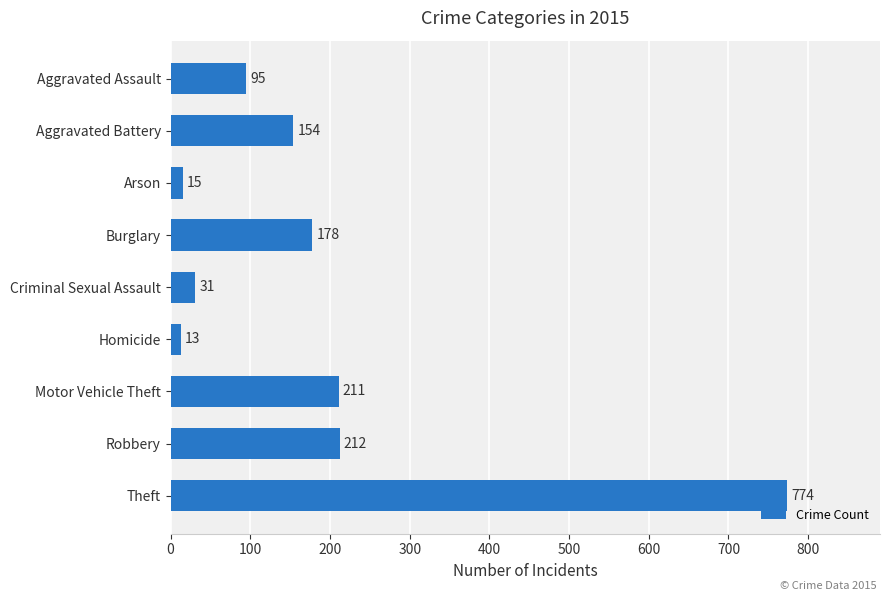

Which label corresponds to the smallest value in the chart?

Homicide